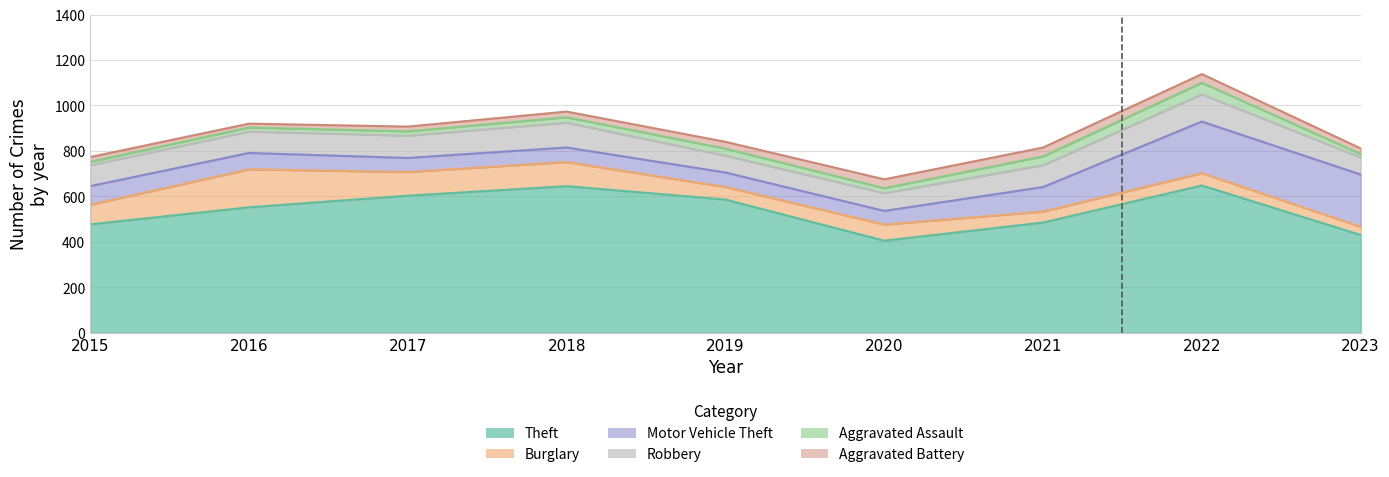

Where is Theft nearest to the value 526?

2016